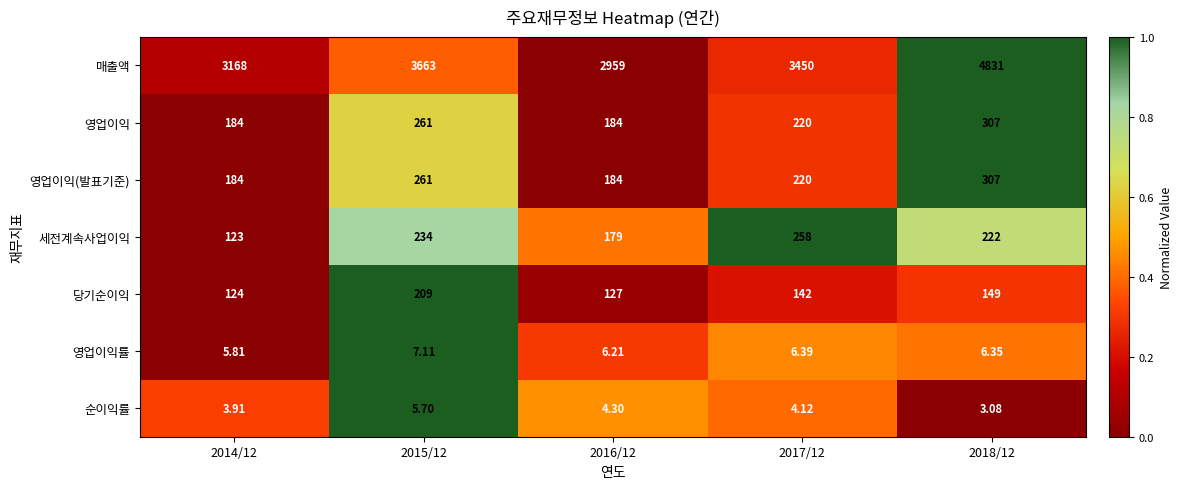

Between 2016/12 and 2018/12, which series saw the biggest shift?

매출액